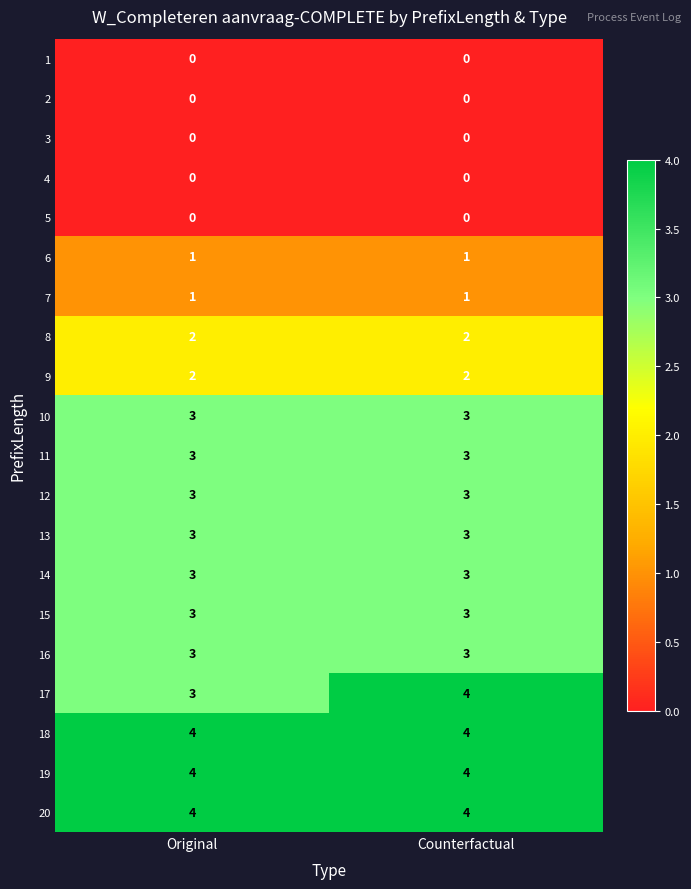

Read the 16 value at Original.

3